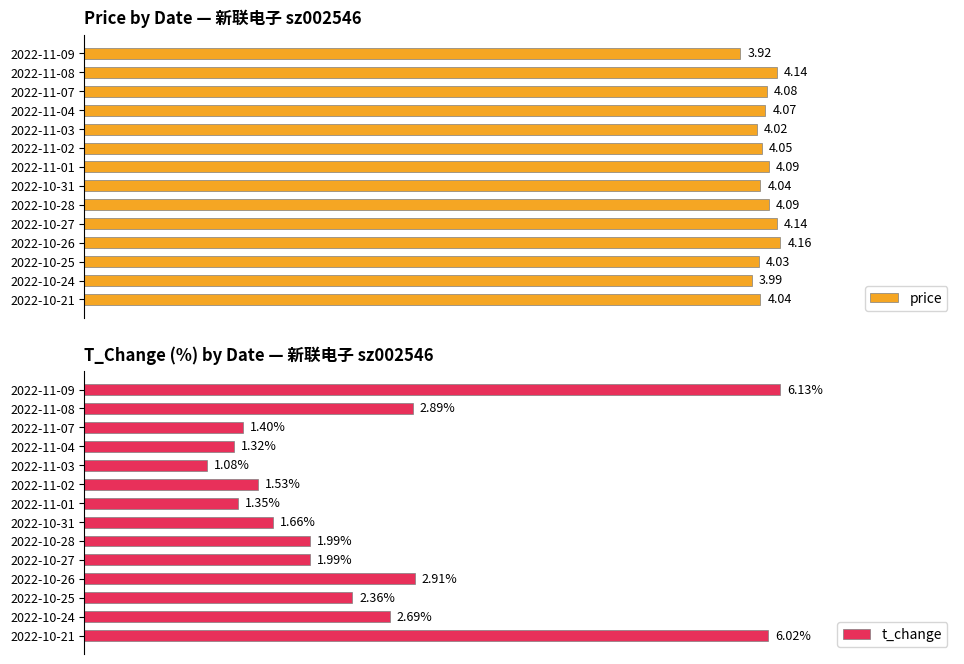

Which series has the largest total across all categories?

price